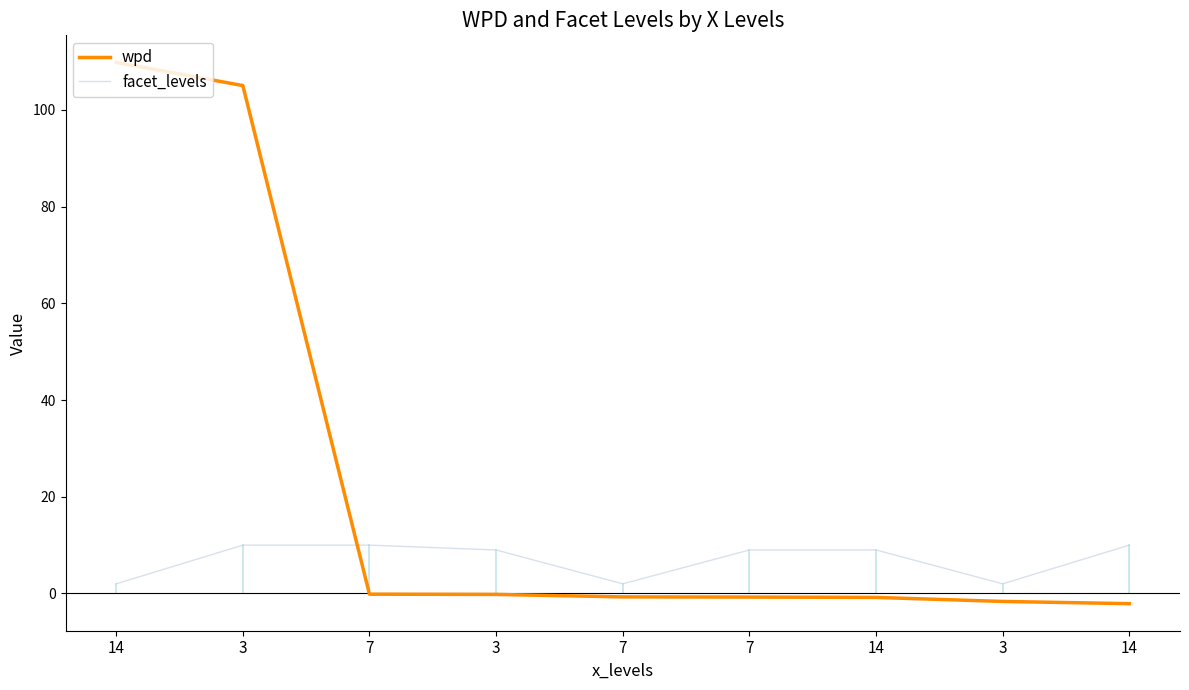

How many lines are shown in the chart?

2